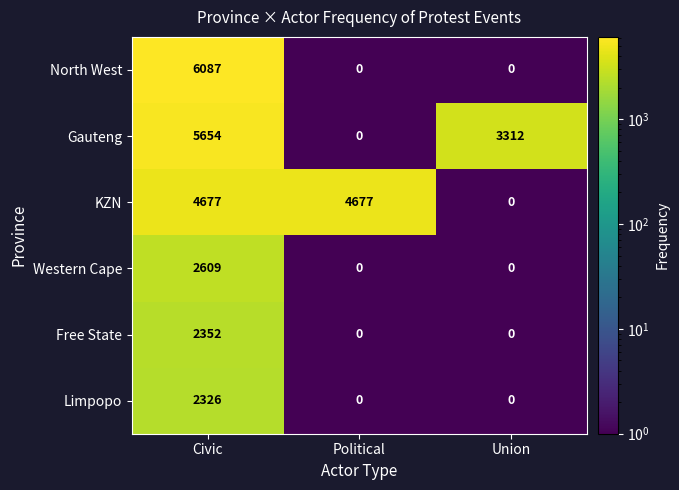

Is it true that Free State equals 0 at Union?

True